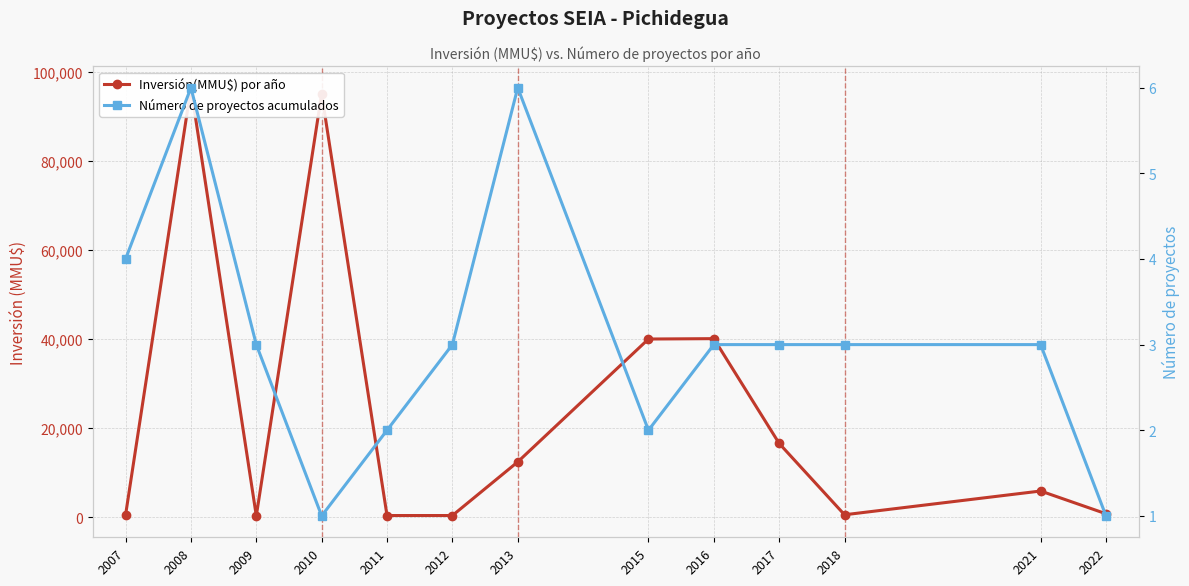

What is the difference between the second highest and second lowest values in the Número de proyectos acumulados series?

5